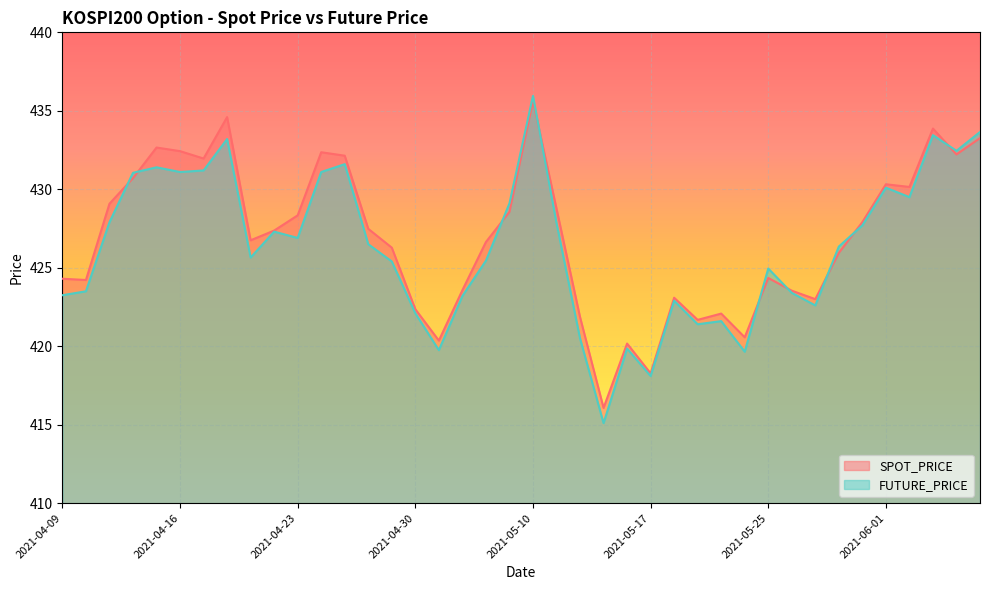

How many lines are shown in the chart?

2